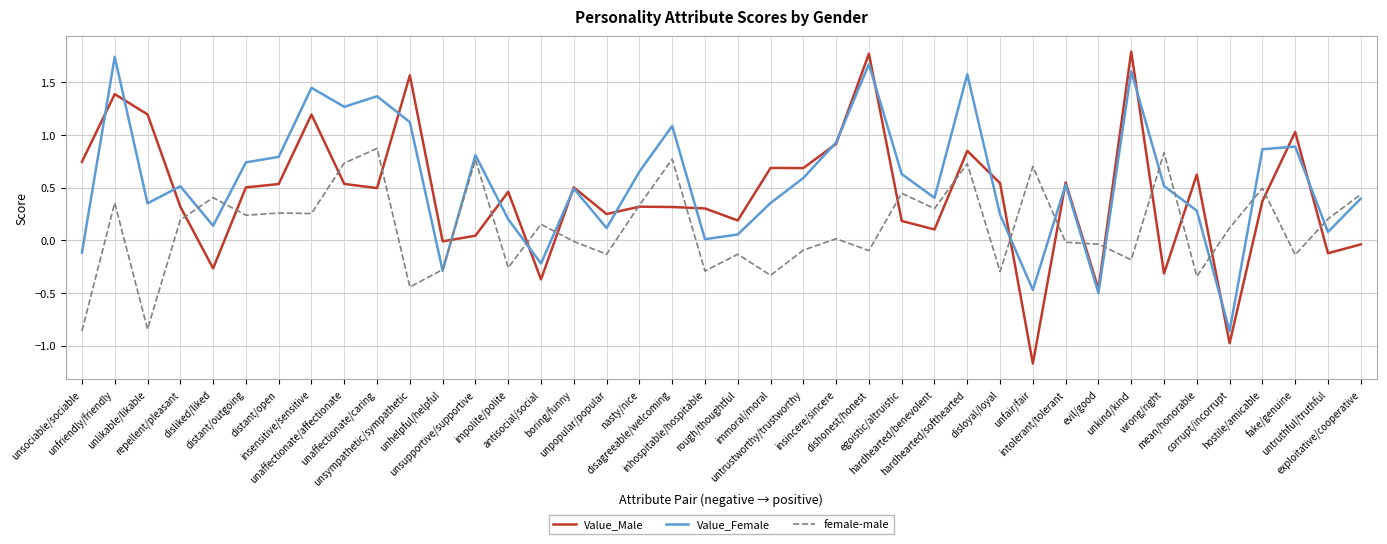

What are all the series names shown in the legend?

Value_Male, Value_Female, female-male